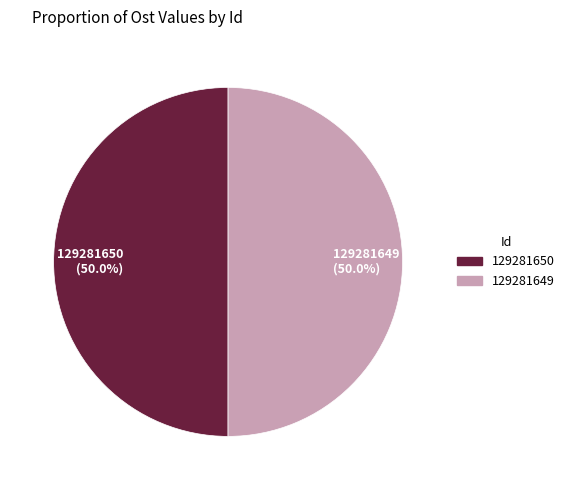

Approximately how many times larger is the value at 129281650 compared to 129281649?

1.0